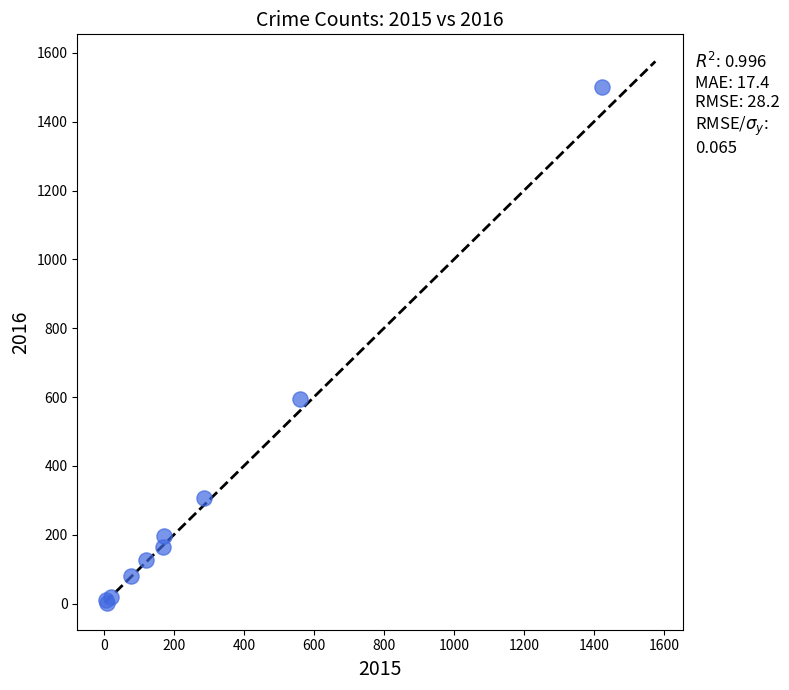

What Y value in the scatter plot is closest to 751?

594